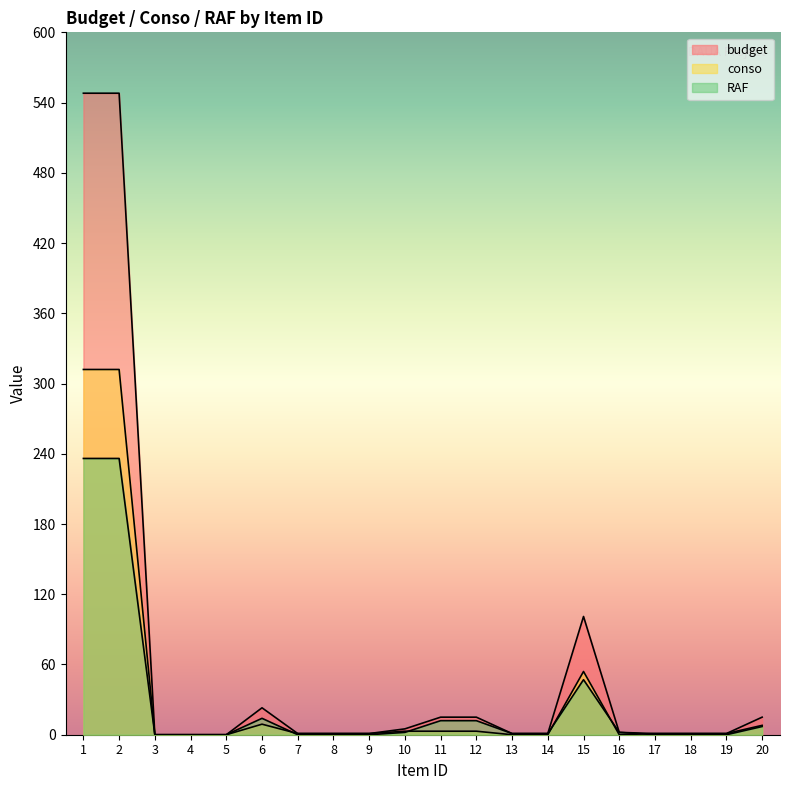

At 11, list the series in order from smallest to largest.

conso, RAF, budget